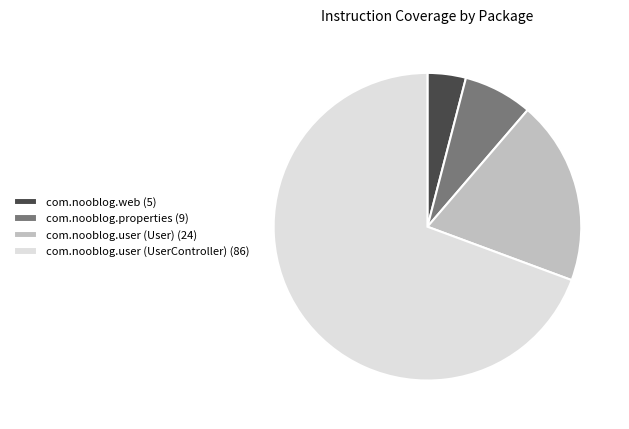

Do com.nooblog.properties (9) and com.nooblog.web (5) together represent more than half of the pie?

No